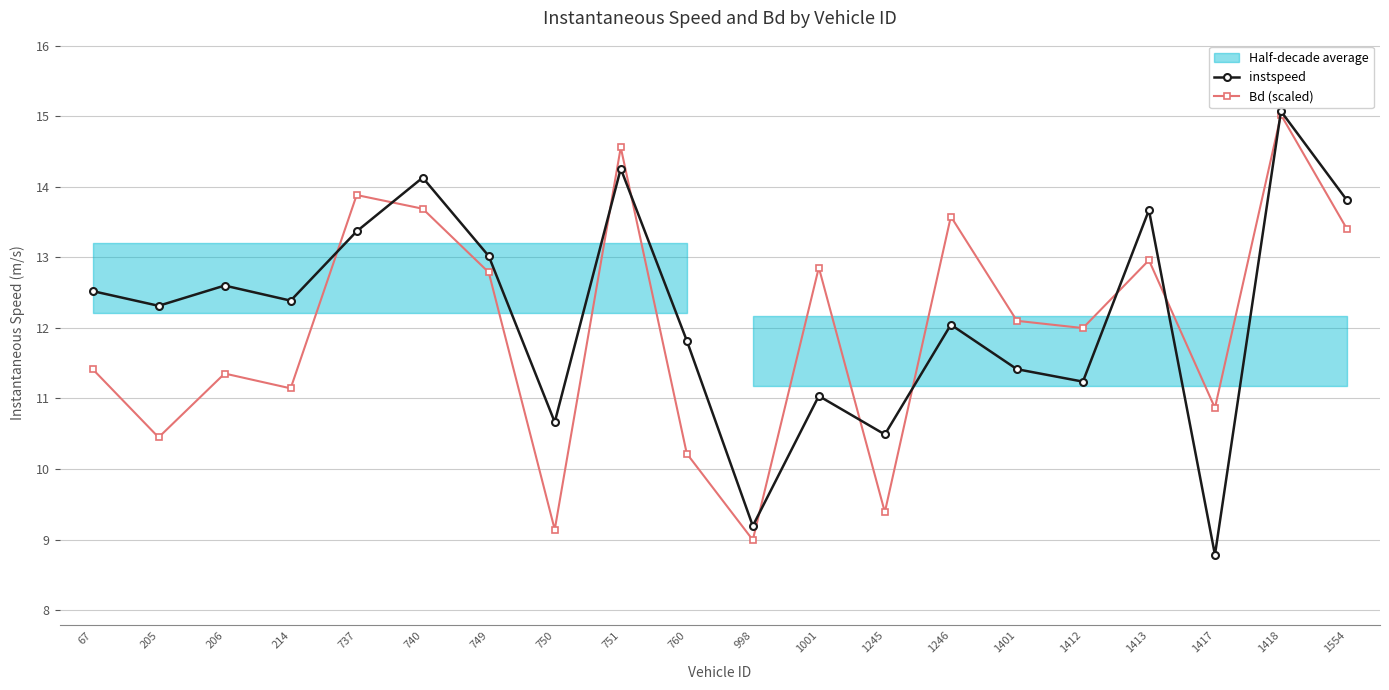

True or false: instspeed has more than 1 interior local peaks.

True